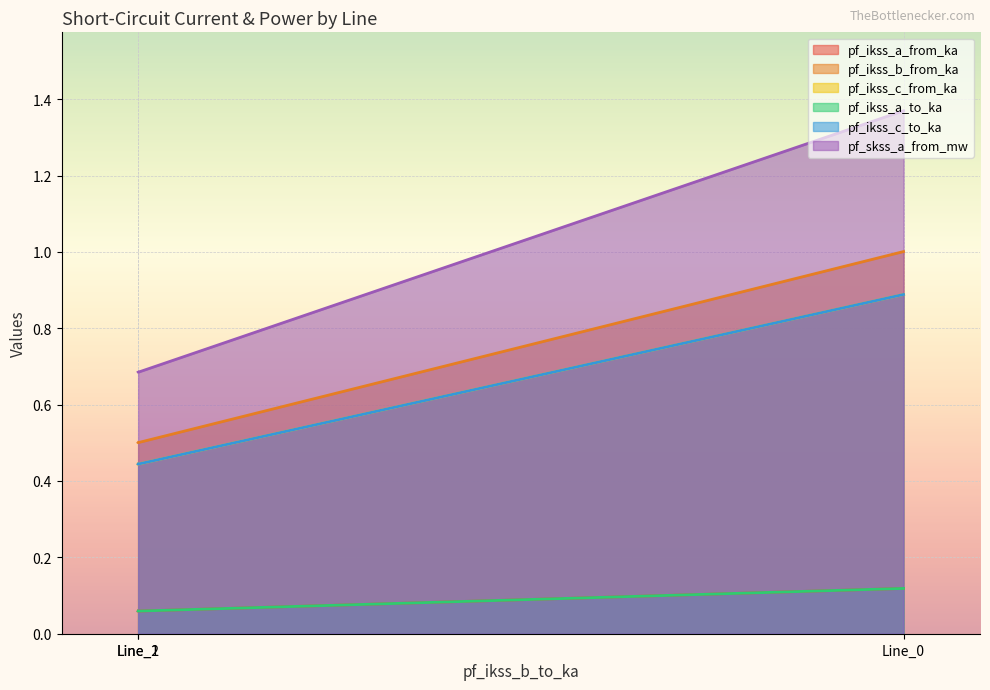

What is the spread (max minus min) of values at Line_2?

0.6